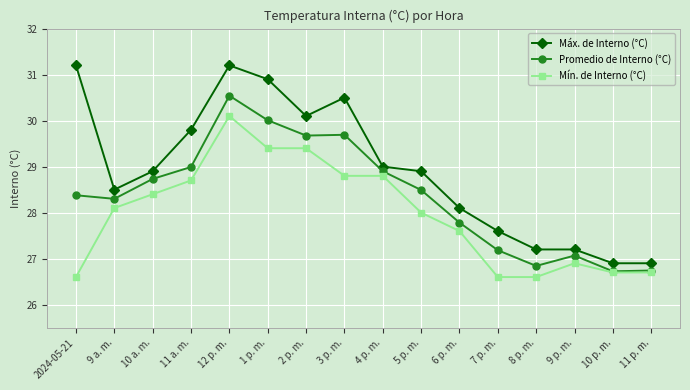

At which label does Mín. de Interno (°C) first exceed 28?

9 a. m.